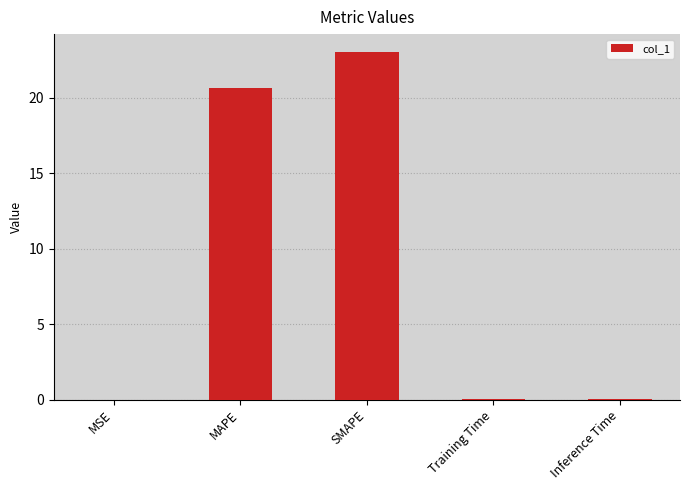

What is the sum of all values?

43.9